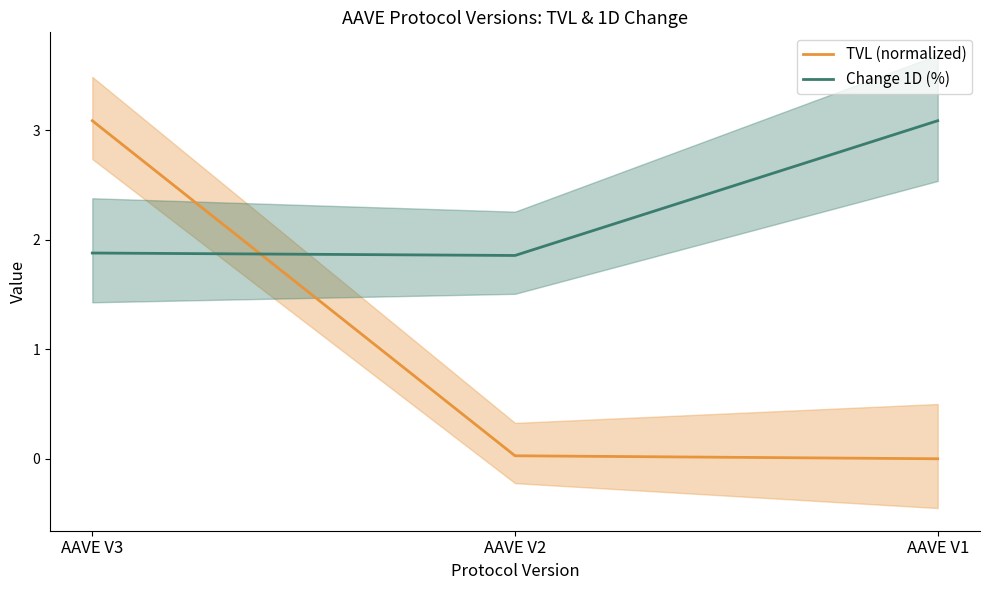

At which category is the sum across all series the highest?

AAVE V3